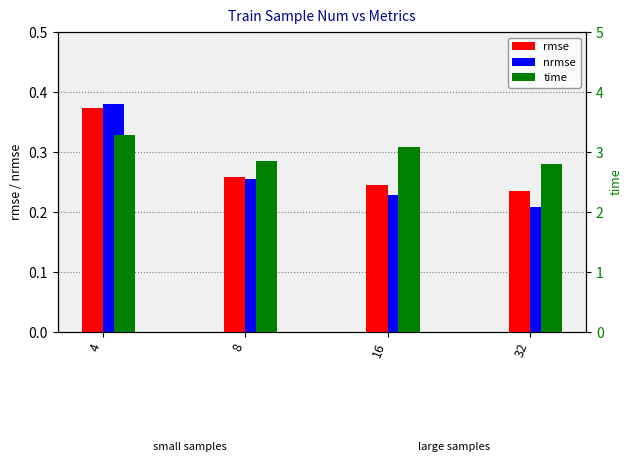

Where is rmse nearest to the value 0?

32